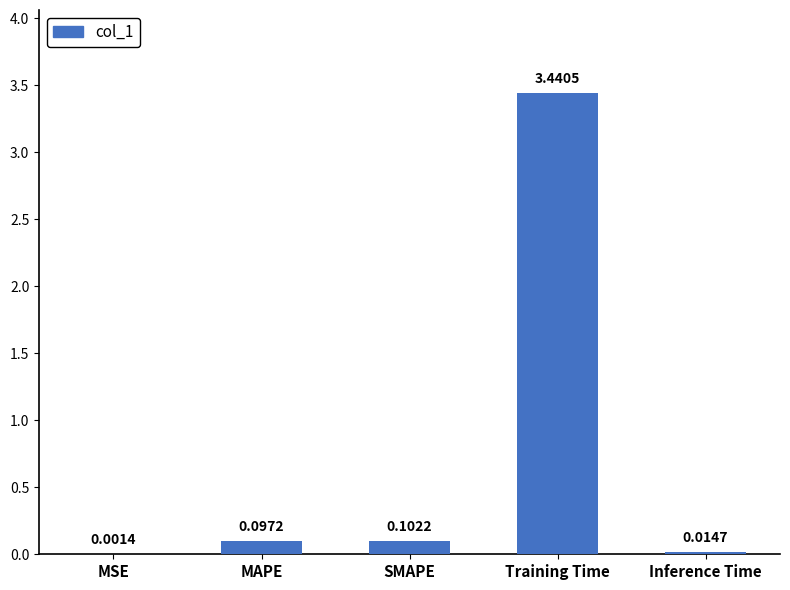

Count the number of categories in the chart.

5